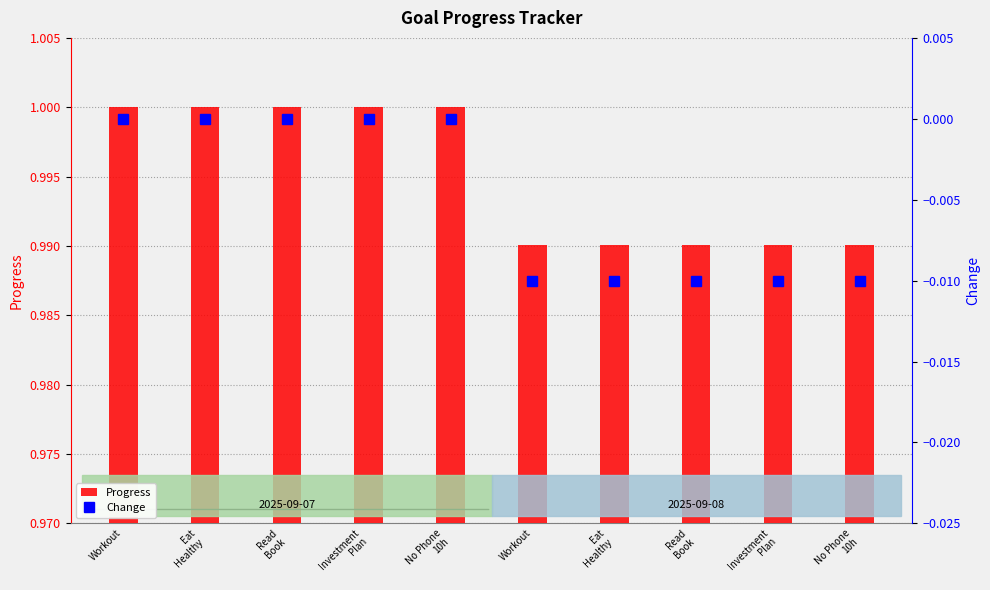

Reading right to left, transcribe all the data shown in this chart.

Progress: No Phone
10h=1.0	Investment
Plan=1.0	Read
Book=1.0	Eat
Healthy=1.0	Workout=1.0	No Phone
10h=1.0	Investment
Plan=1.0	Read
Book=1.0	Eat
Healthy=1.0	Workout=1.0
Change: No Phone
10h=-0.0	Investment
Plan=-0.0	Read
Book=-0.0	Eat
Healthy=-0.0	Workout=-0.0	No Phone
10h=0.0	Investment
Plan=0.0	Read
Book=0.0	Eat
Healthy=0.0	Workout=0.0